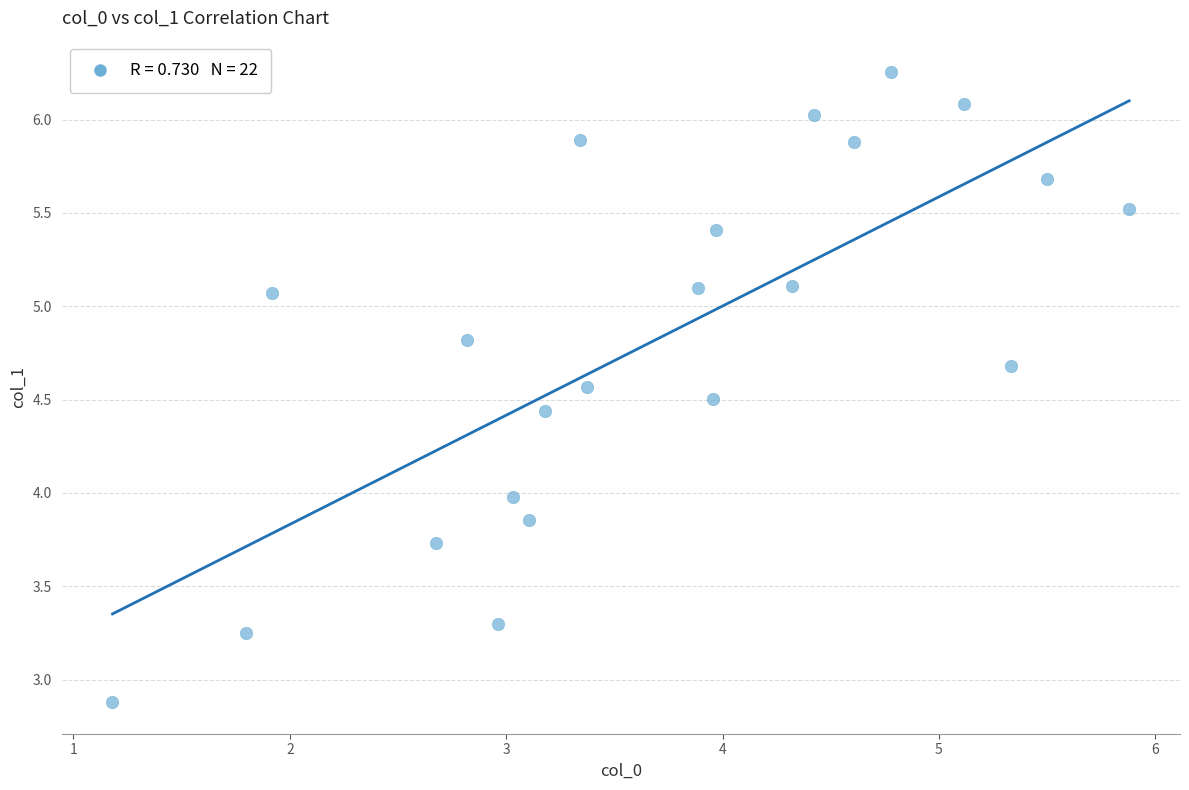

What is the range of X values (max minus min)?

4.7